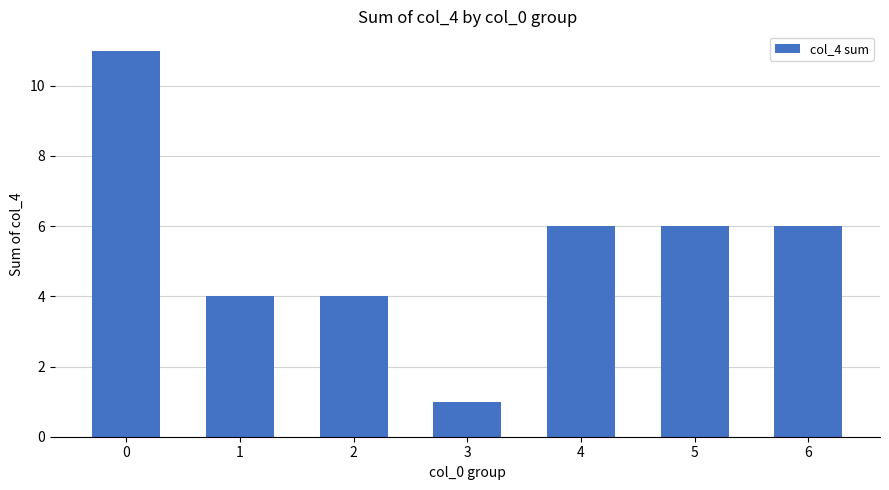

Approximately how many times larger is the value at 1 compared to 2?

1.0